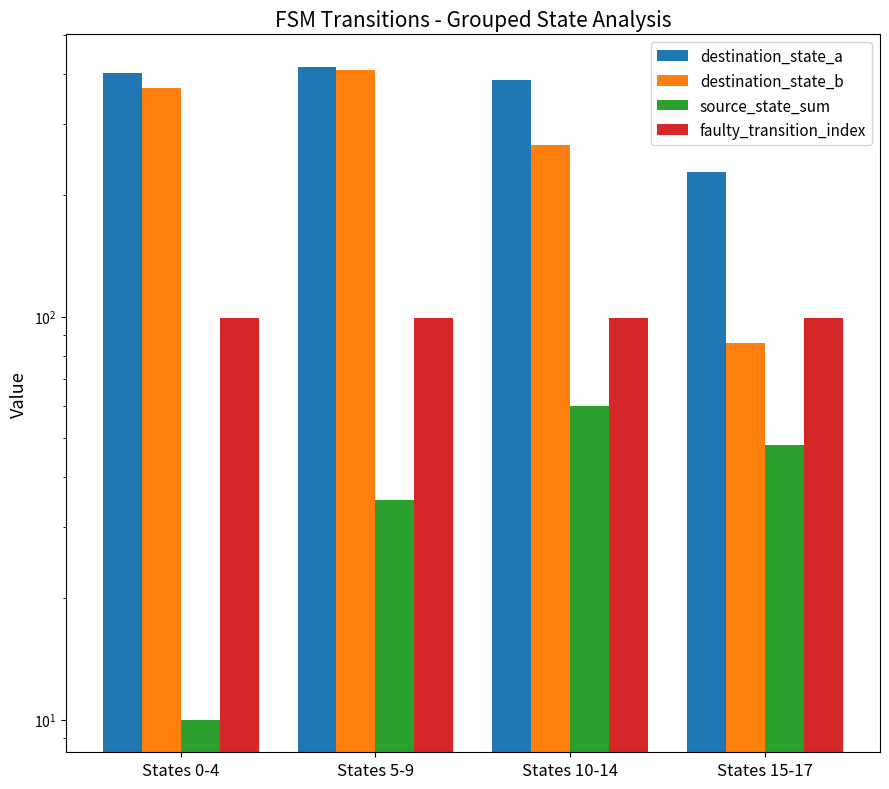

What is the highest value of the source_state_sum series?

60